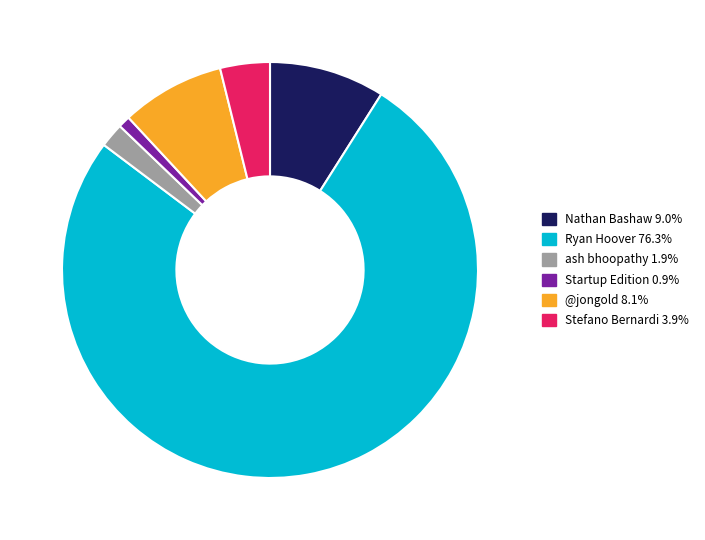

True or false: Stefano Bernardi accounts for 4% of the total.

True